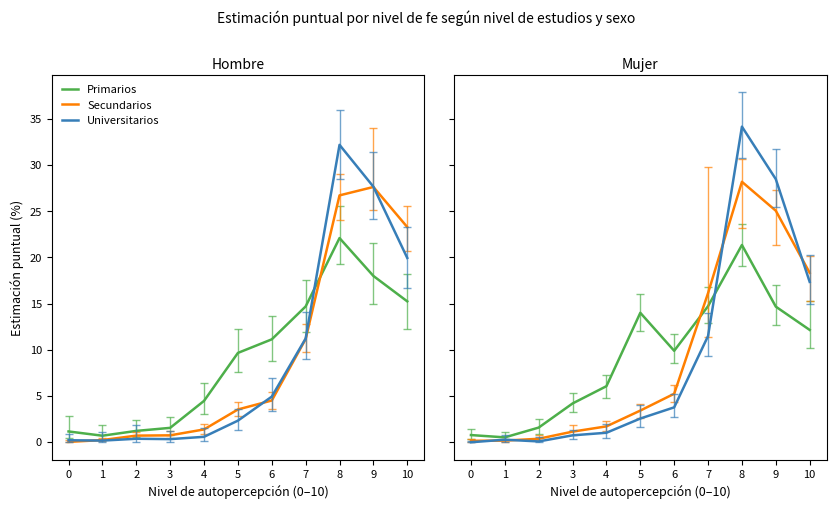

How many values in the Universitarios series are below 2?

5